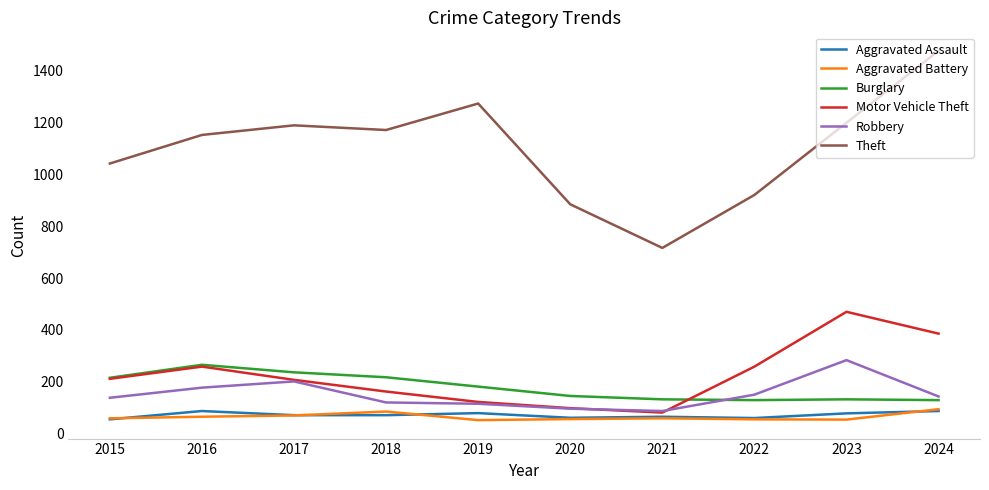

True or false: Burglary and Aggravated Assault cross at least once.

False